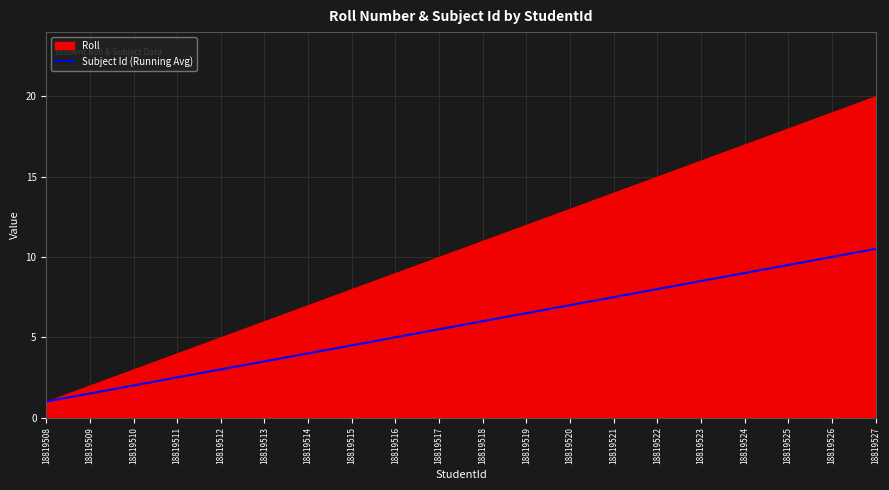

At which label does Subject Id (Running Avg) reach its peak?

18819527